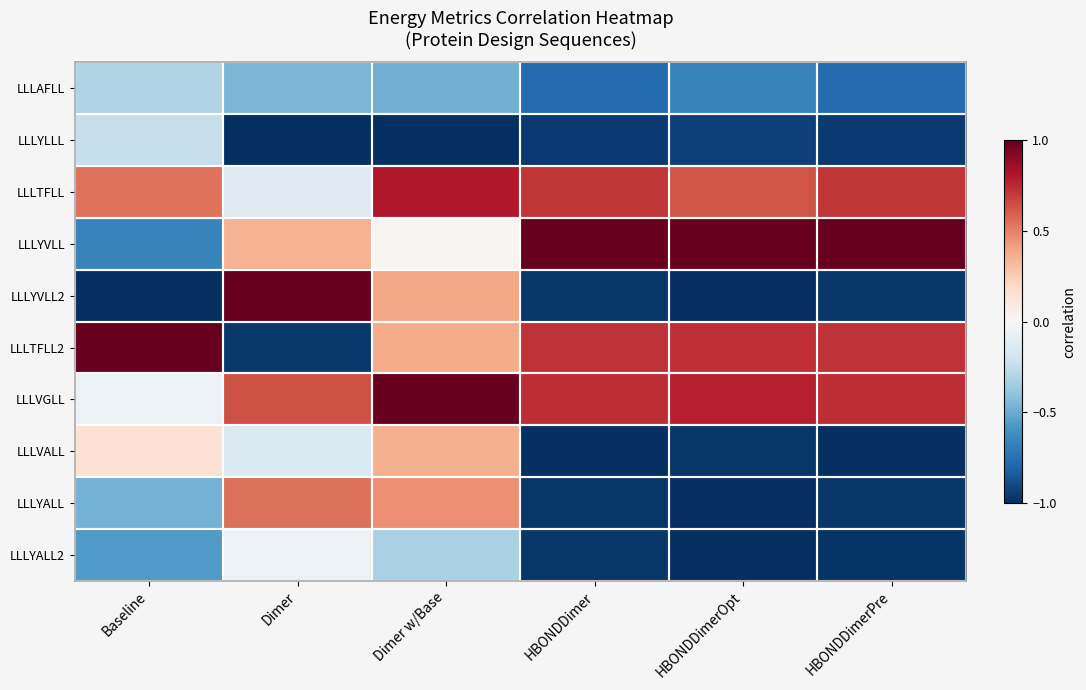

Reading left to right, list all the values displayed in this chart.

LLLAFLL: Baseline=-0.3	Dimer=-0.5	Dimer w/Base=-0.5	HBONDDimer=-0.8	HBONDDimerOpt=-0.7	HBONDDimerPre=-0.8
LLLYLLL: Baseline=-0.2	Dimer=-1.0	Dimer w/Base=-1.0	HBONDDimer=-1.0	HBONDDimerOpt=-0.9	HBONDDimerPre=-1.0
LLLTFLL: Baseline=0.5	Dimer=-0.1	Dimer w/Base=0.8	HBONDDimer=0.7	HBONDDimerOpt=0.6	HBONDDimerPre=0.7
LLLYVLL: Baseline=-0.7	Dimer=0.3	Dimer w/Base=0.0	HBONDDimer=1.0	HBONDDimerOpt=1.0	HBONDDimerPre=1.0
LLLYVLL2: Baseline=-1.0	Dimer=1.0	Dimer w/Base=0.4	HBONDDimer=-1.0	HBONDDimerOpt=-1.0	HBONDDimerPre=-1.0
LLLTFLL2: Baseline=1.0	Dimer=-1.0	Dimer w/Base=0.4	HBONDDimer=0.7	HBONDDimerOpt=0.7	HBONDDimerPre=0.7
LLLVGLL: Baseline=-0.1	Dimer=0.6	Dimer w/Base=1.0	HBONDDimer=0.7	HBONDDimerOpt=0.8	HBONDDimerPre=0.7
LLLVALL: Baseline=0.1	Dimer=-0.1	Dimer w/Base=0.4	HBONDDimer=-1.0	HBONDDimerOpt=-1.0	HBONDDimerPre=-1.0
LLLYALL: Baseline=-0.5	Dimer=0.6	Dimer w/Base=0.5	HBONDDimer=-1.0	HBONDDimerOpt=-1.0	HBONDDimerPre=-1.0
LLLYALL2: Baseline=-0.6	Dimer=-0.1	Dimer w/Base=-0.3	HBONDDimer=-1.0	HBONDDimerOpt=-1.0	HBONDDimerPre=-1.0